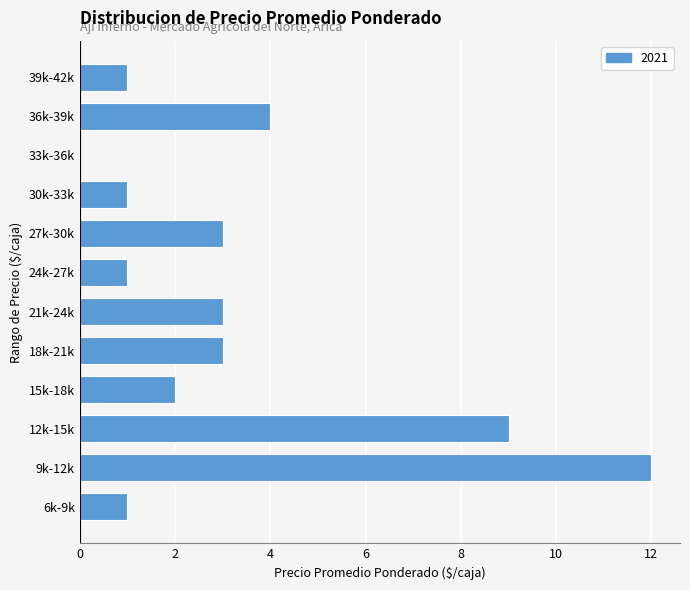

Reading bottom to top, what are all the values shown in this chart?

6k-9k=1	9k-12k=12	12k-15k=9	15k-18k=2	18k-21k=3	21k-24k=3	24k-27k=1	27k-30k=3	30k-33k=1	33k-36k=0	36k-39k=4	39k-42k=1